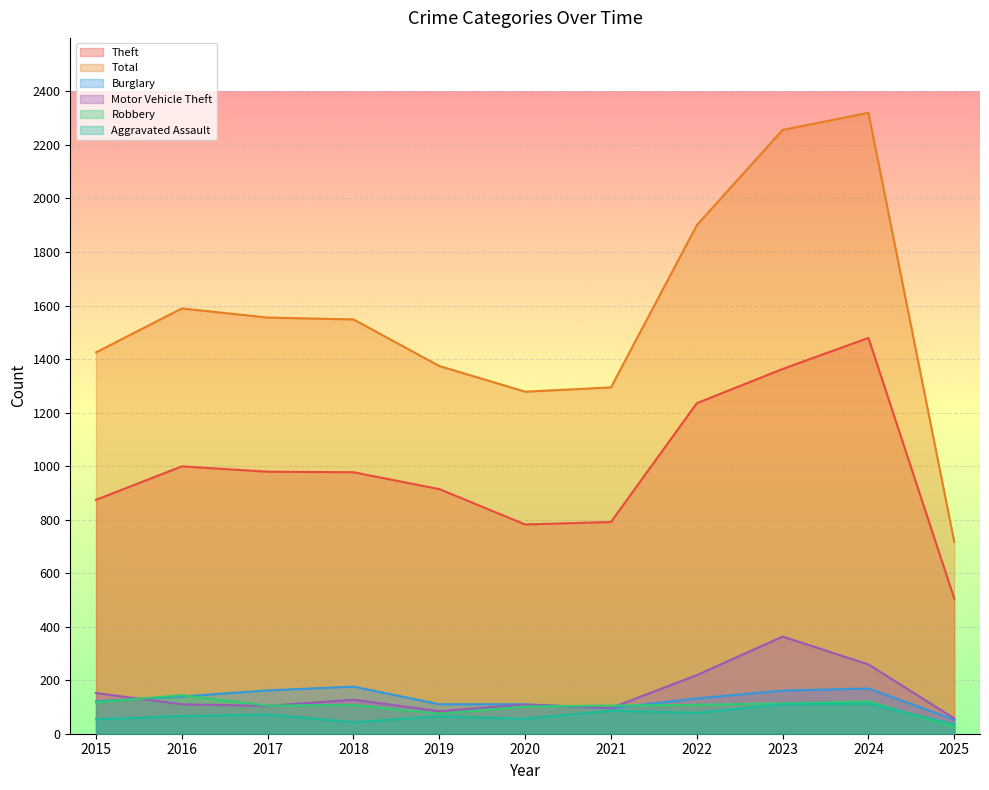

At which category is the sum across all series the highest?

2024